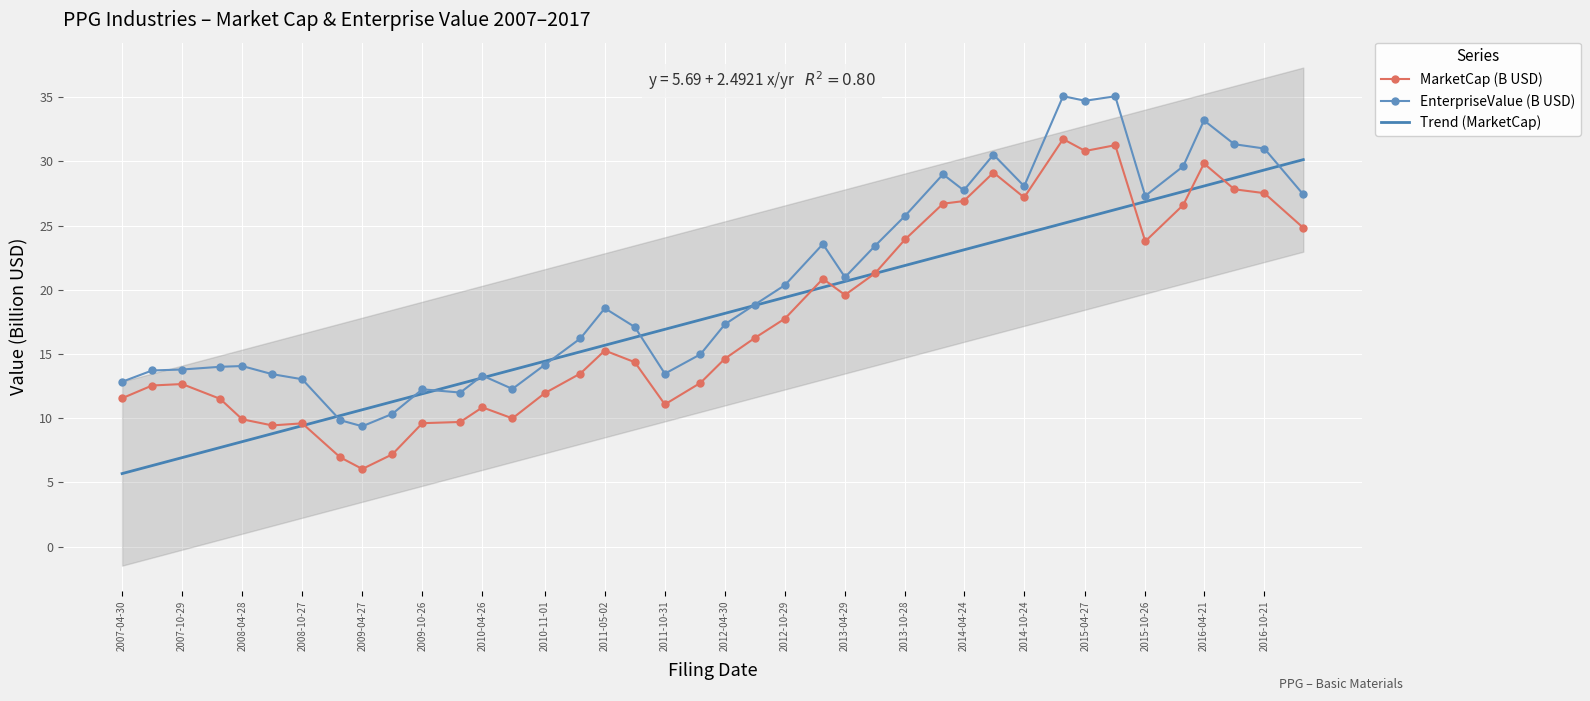

Is this an area chart (filled region under the line)?

No